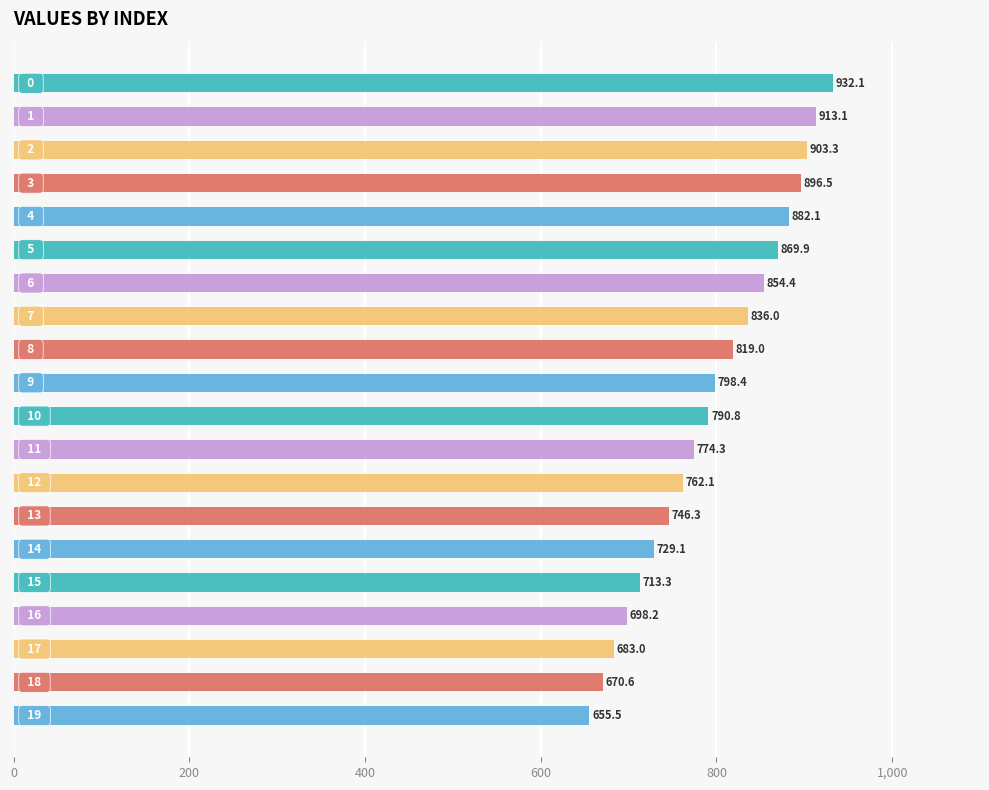

What is the greatest value displayed?

932.1